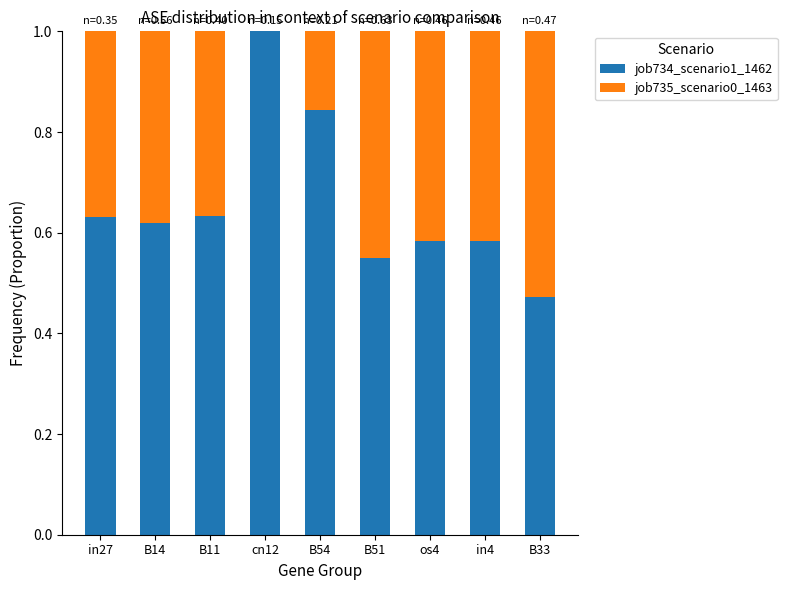

What is the highest value of the job734_scenario1_1462 series?

1.0